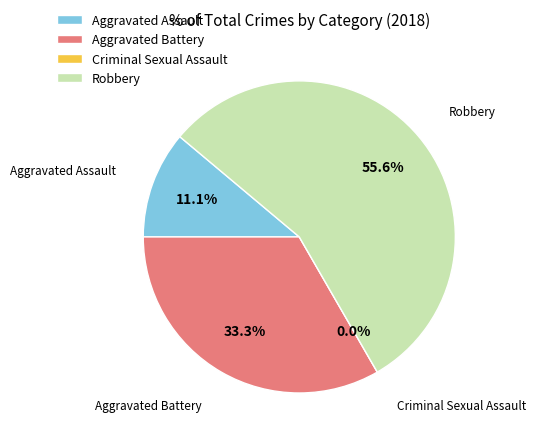

True or false: Robbery accounts for 56% of the total.

True